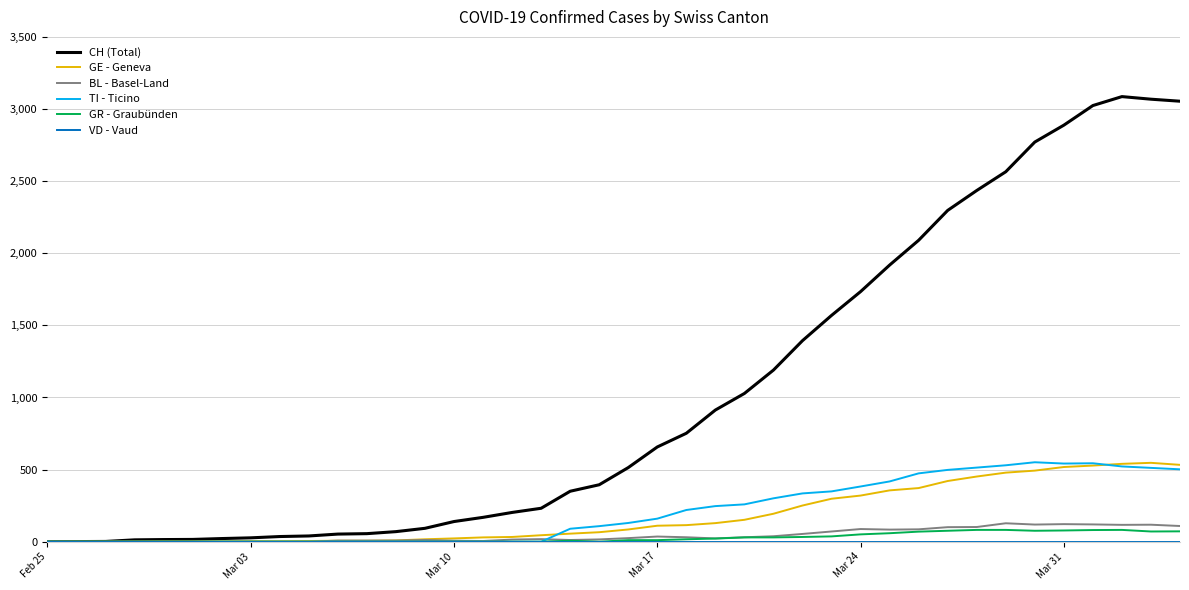

What is the maximum value shown in the chart?

3086